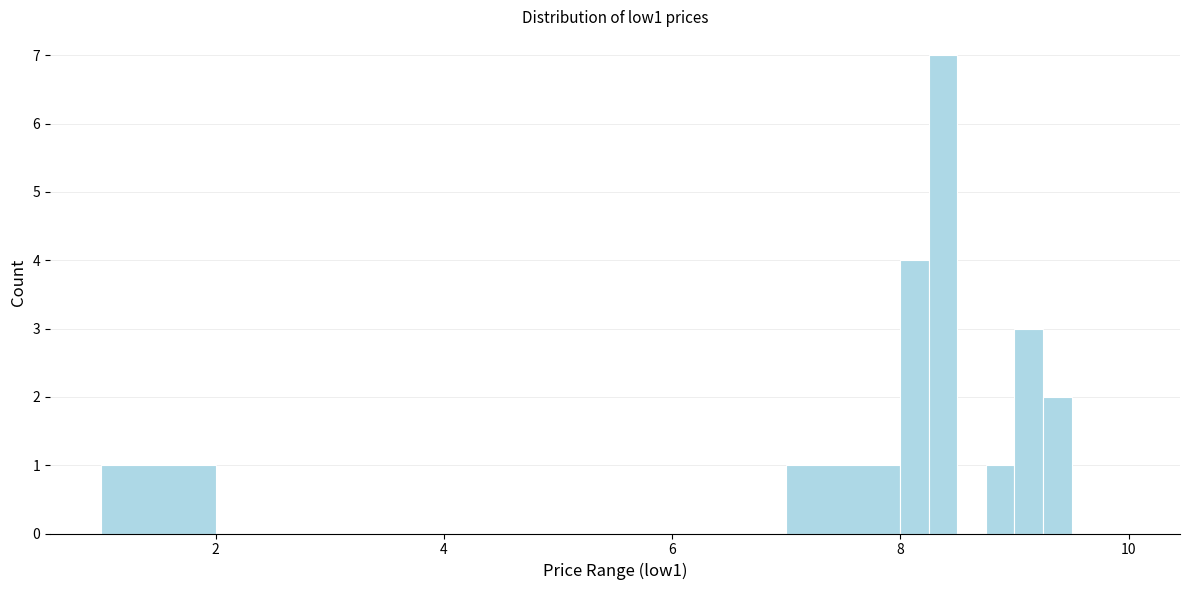

Around what value on the x-axis is the tallest bar? Give the approximate position of its centre, as read against the axis.

8.4